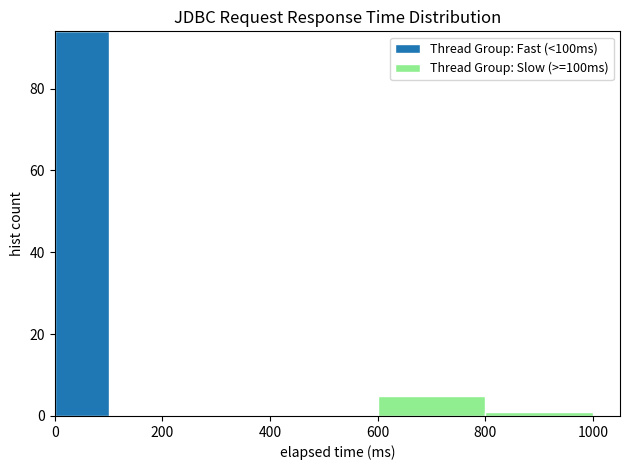

Reading left to right, transcribe this chart: for each stacked bar, give the range it covers on the x-axis and its total height. The values are not printed on the chart, so give them approximately, as read against the axis.

0 to 100: 94
100 to 200: 0
200 to 400: 0
400 to 600: 0
600 to 800: 6
800 to 1000: under 2